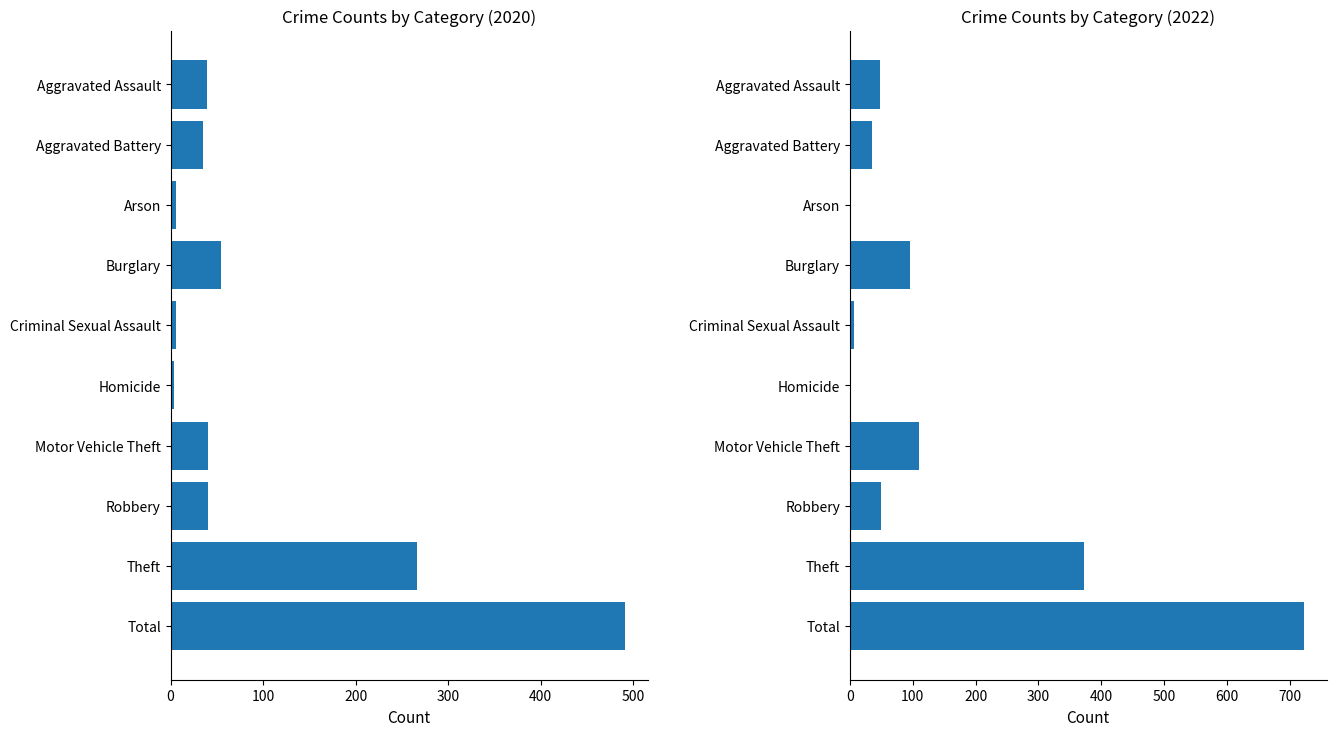

What position from the right is Arson?

8